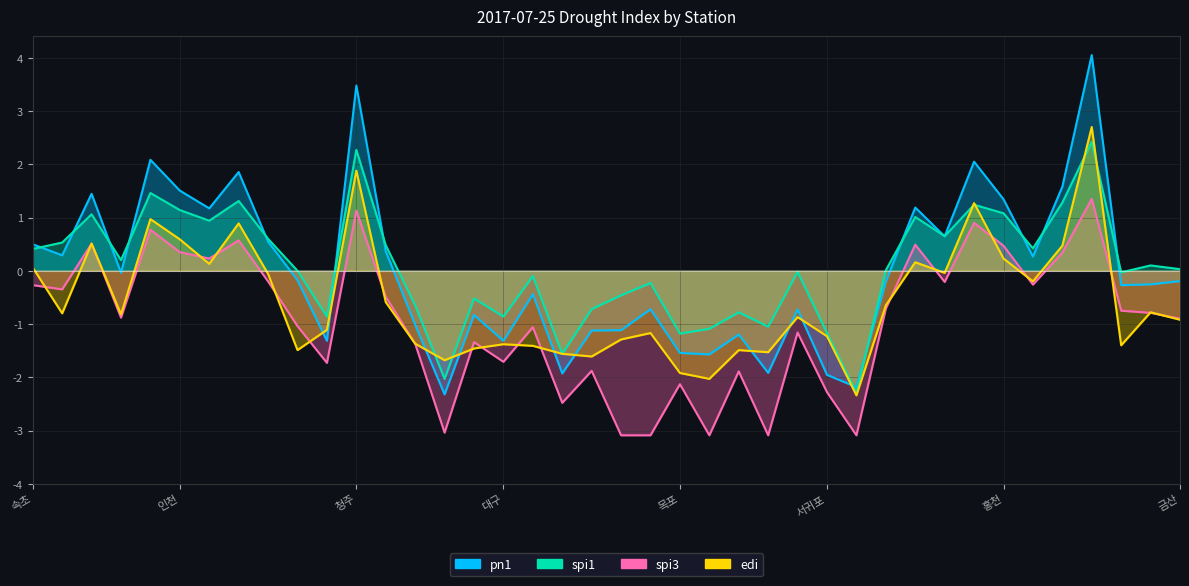

True or false: edi has a value of -2.3 at 진주.

True